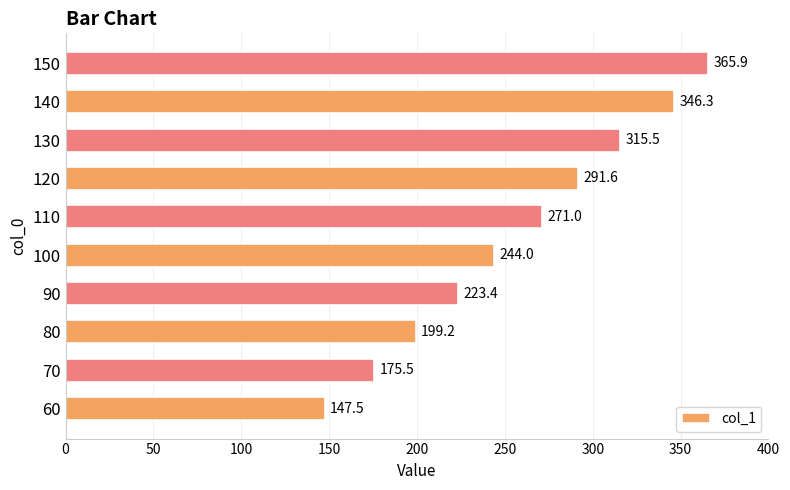

How many values exceed 271?

5